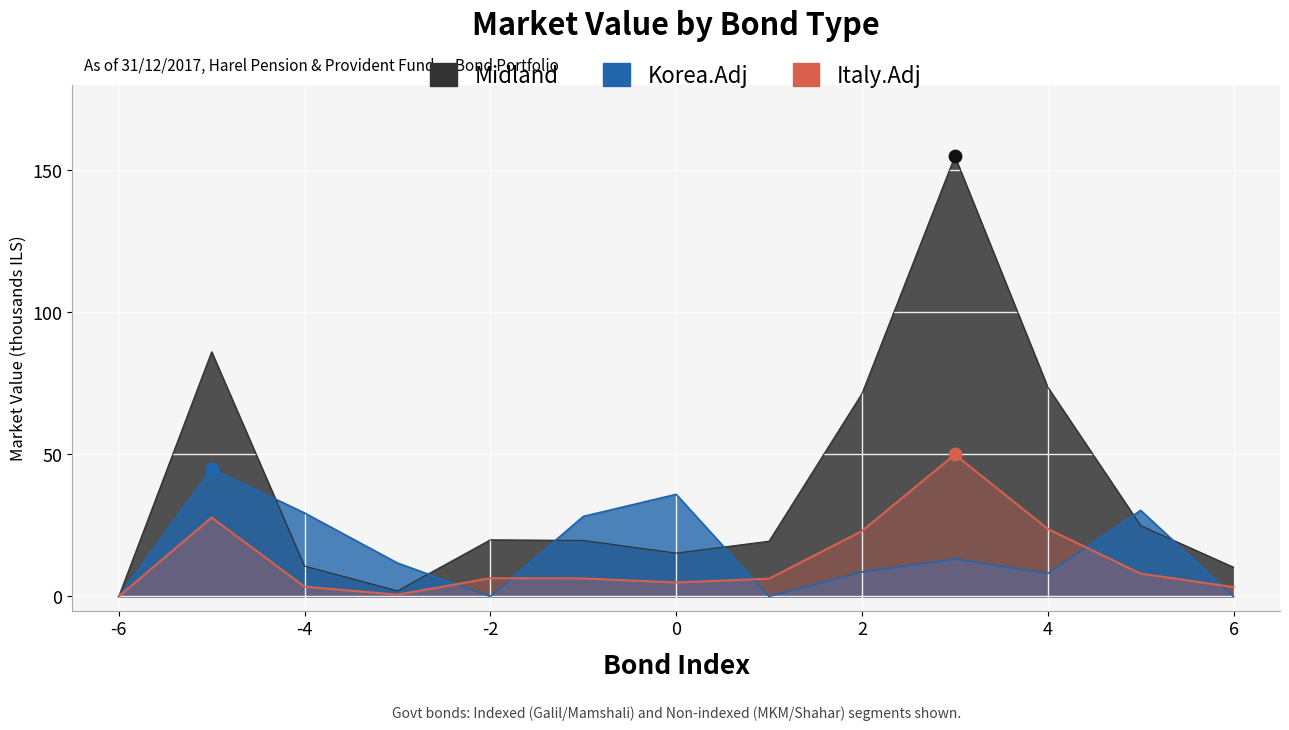

Which series reaches the maximum Y coordinate?

Italy.Adj